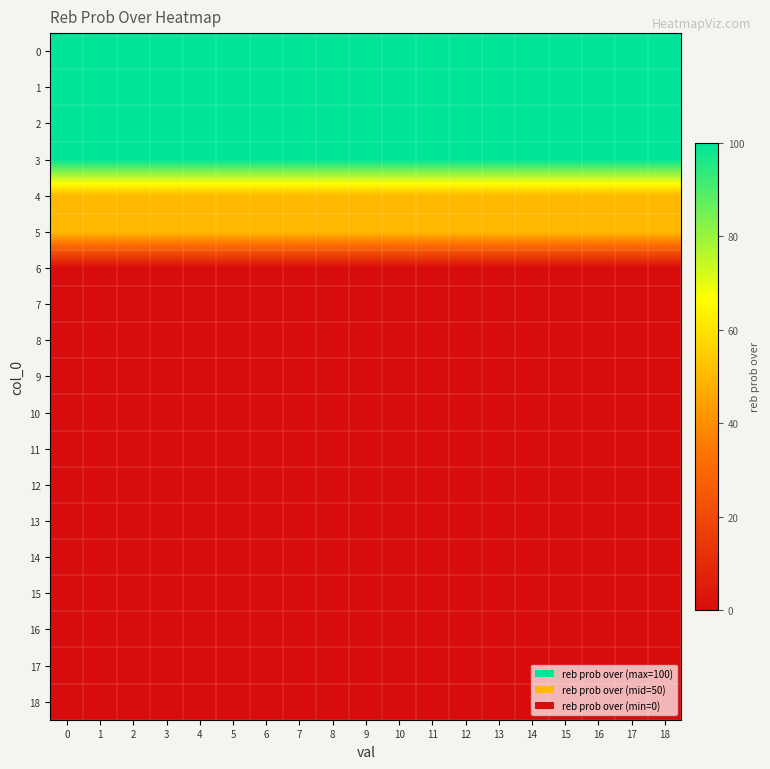

How many categories are shown in the chart?

19